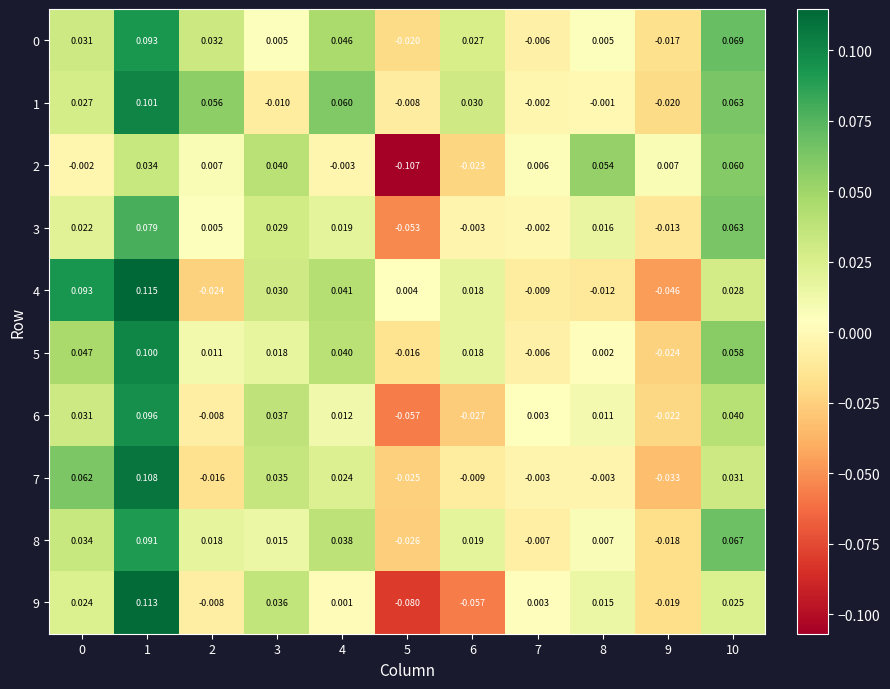

How many distinct data groups are displayed?

10